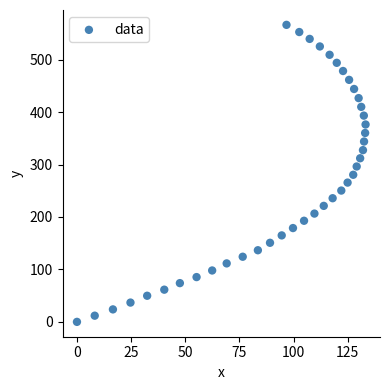

What is the range of X values (max minus min)?

133.2